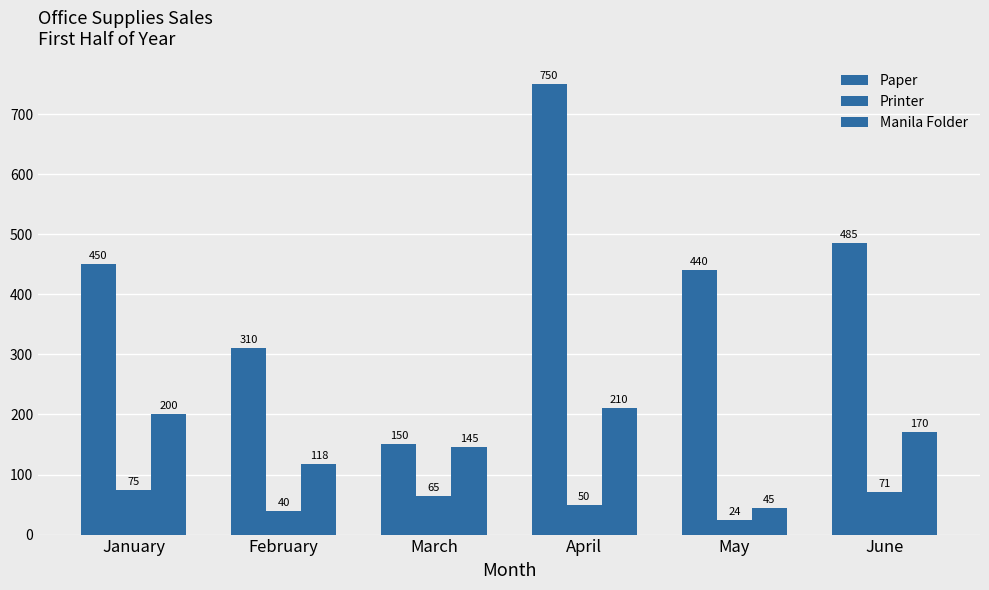

What is the difference between the maximum and minimum values in the Manila Folder series?

165